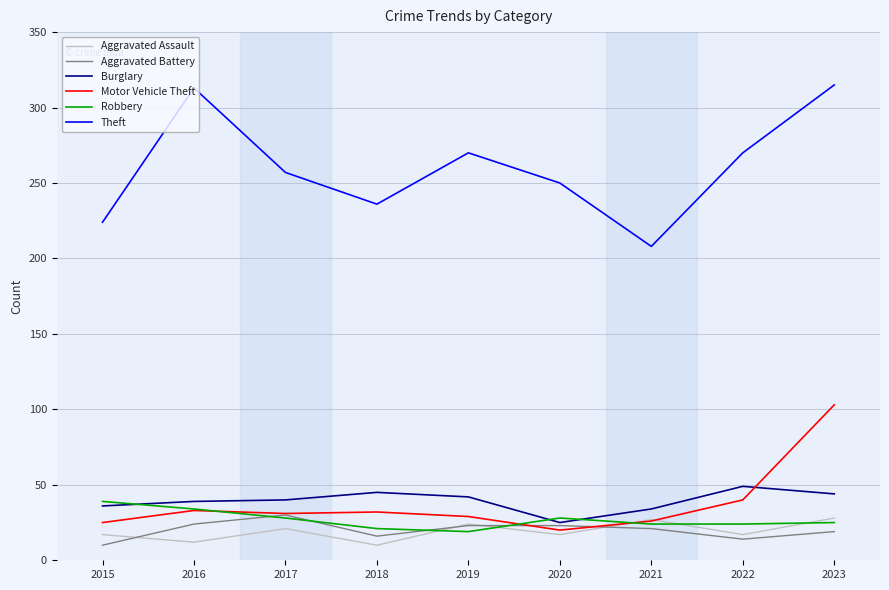

Is it true that Motor Vehicle Theft equals 103 at 2023?

True